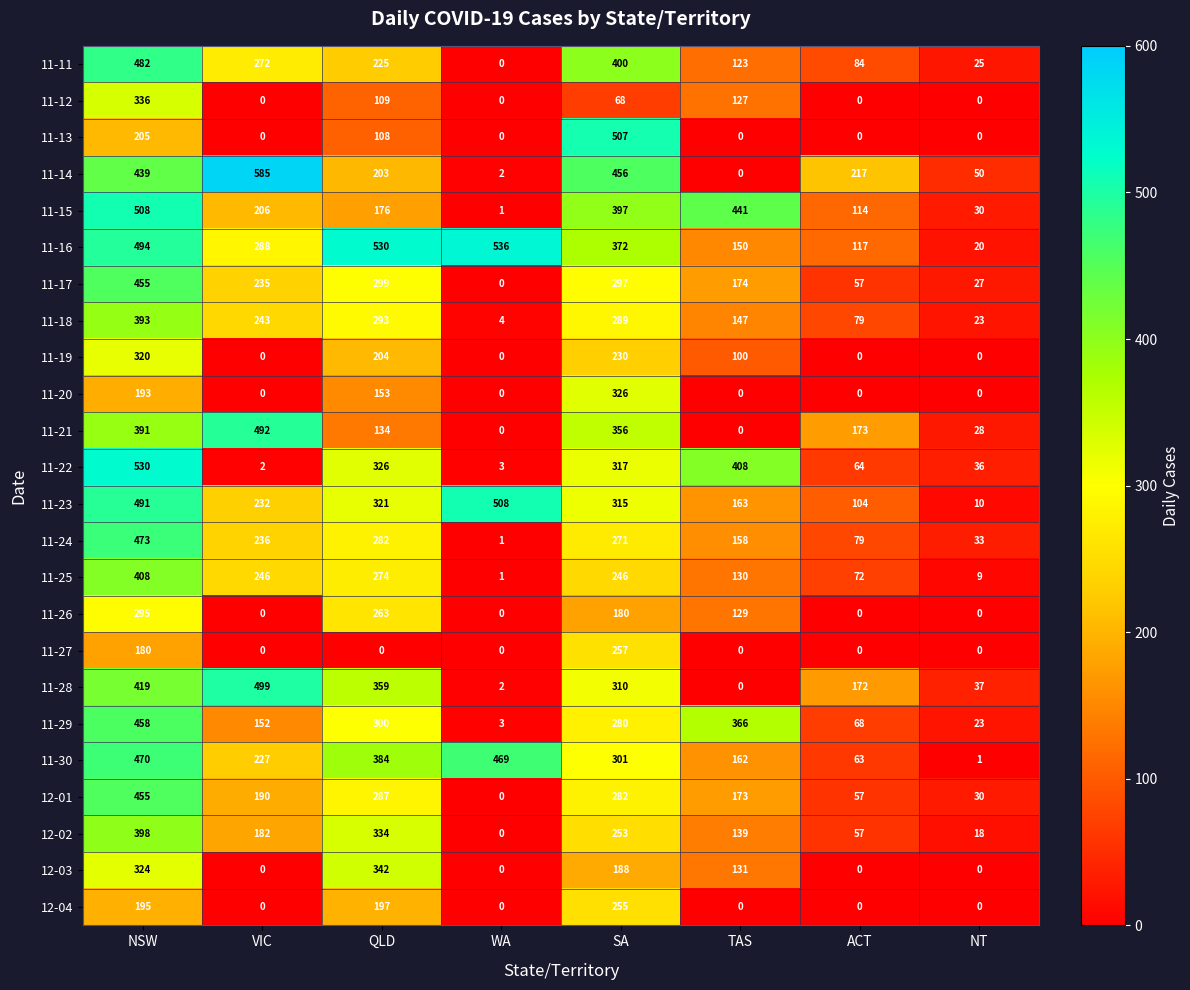

At which category is the sum across all series the highest?

NSW